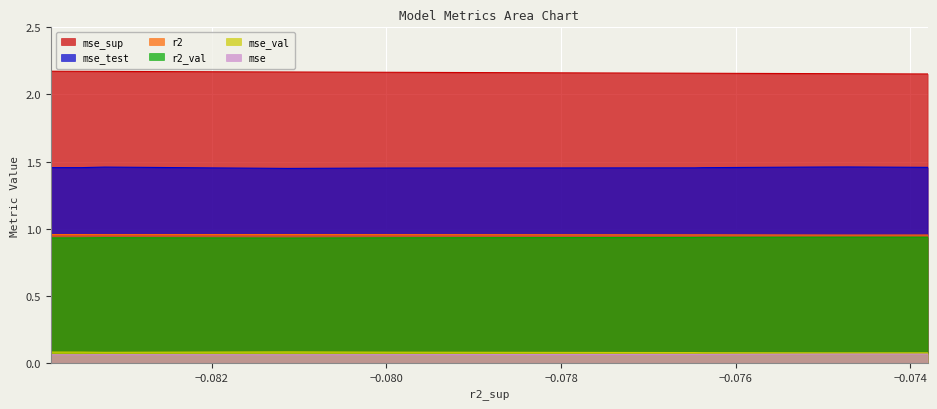

True or false: r2_val and mse_test cross at least once.

False